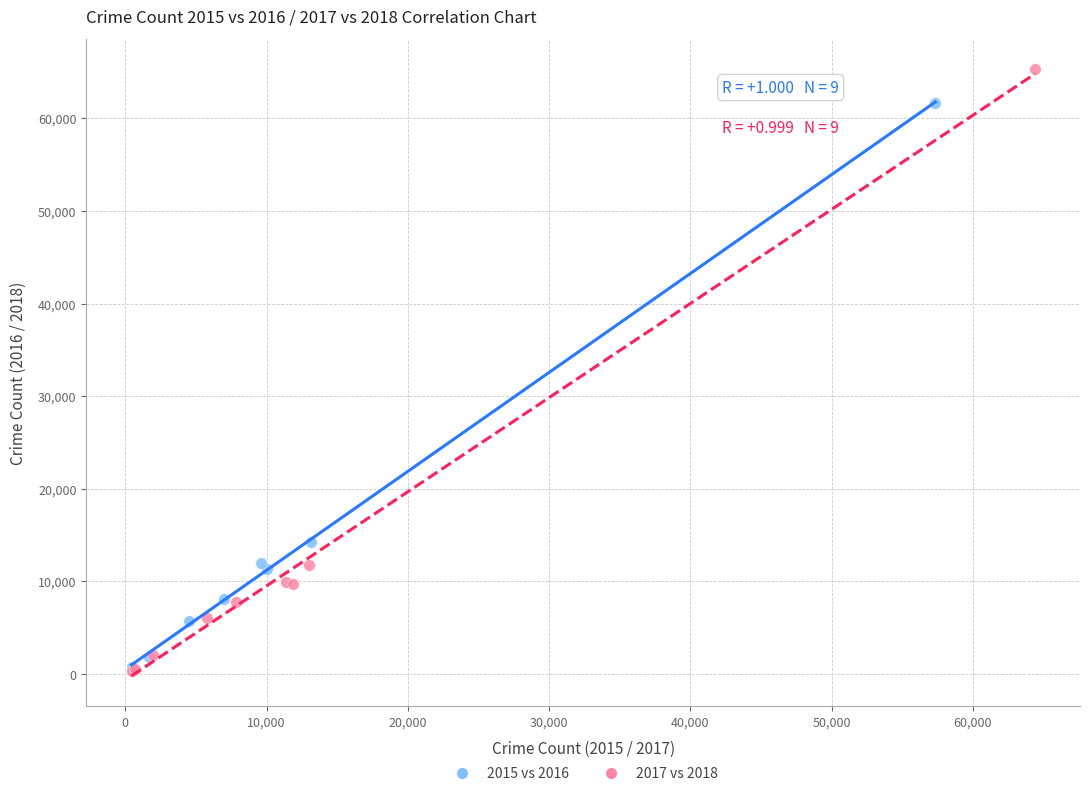

Which series has the largest Y range (max minus min)?

2017 vs 2018